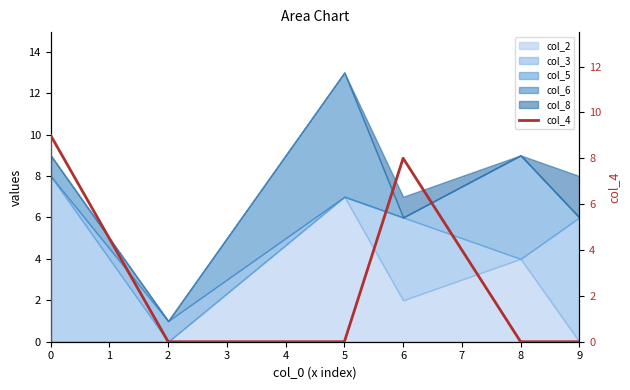

How many points are higher than both their immediate neighbors (excluding endpoints)?

2